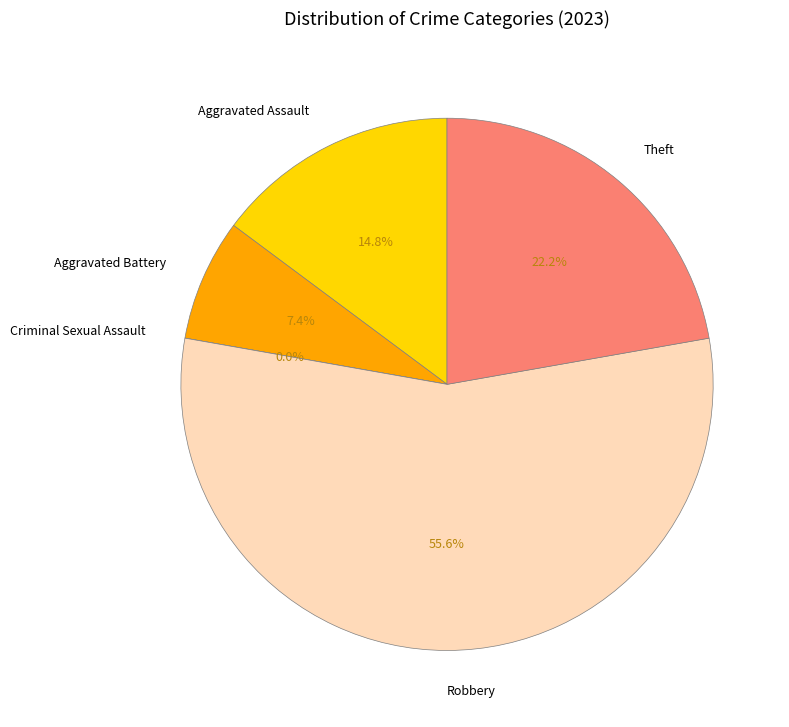

What is the change in value from Criminal Sexual Assault to Theft?

+6